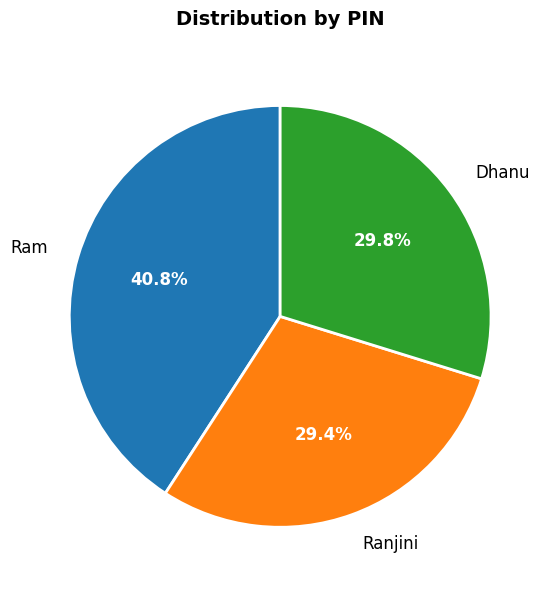

To the nearest percent, what portion does Ram represent?

41%